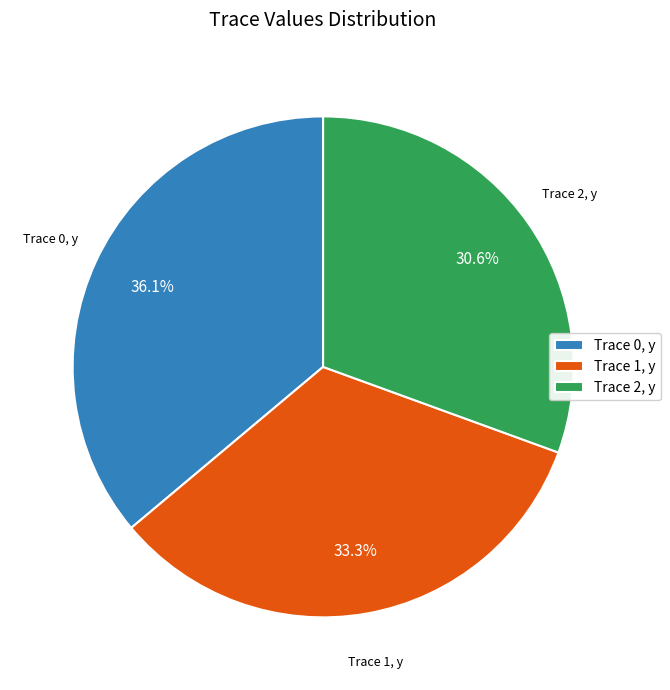

How many slices are in this pie chart?

3